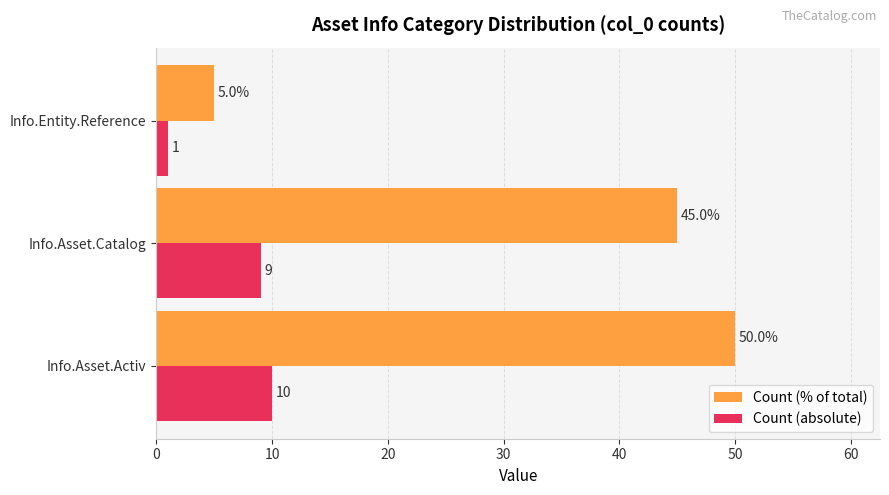

The value of Count (% of total) at Info.Asset.Catalog is 77. True or false?

False